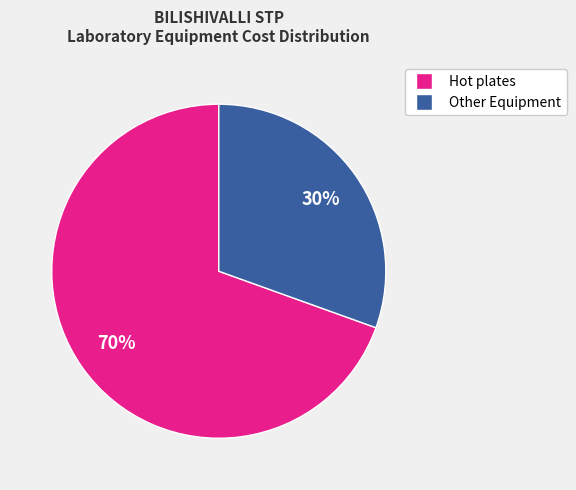

How many slices are in this pie chart?

2